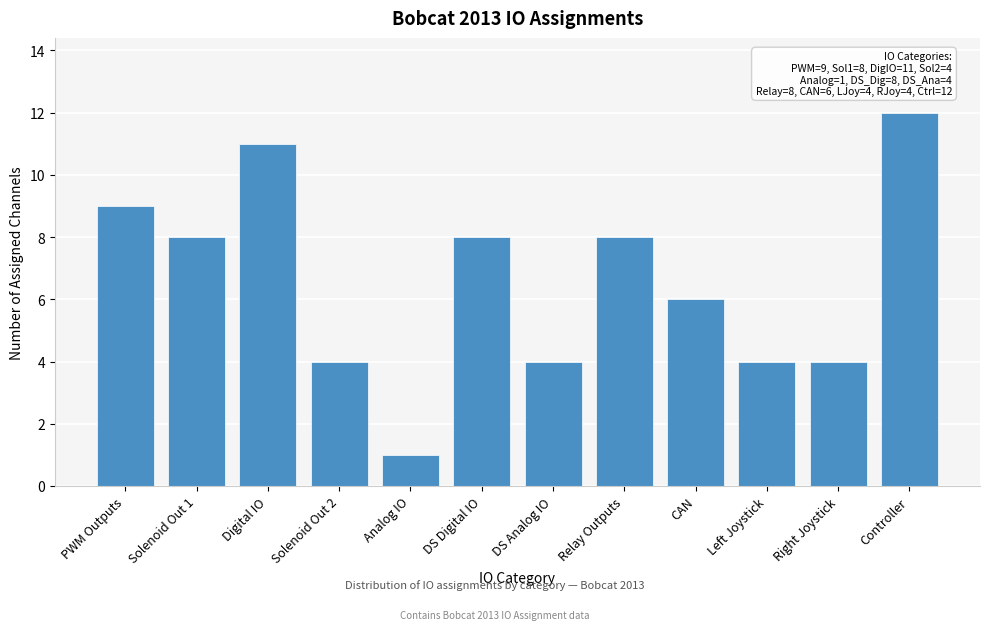

Reading left to right, extract all data points from this chart.

9	8	11	4	1	8	4	8	6	4	4	12